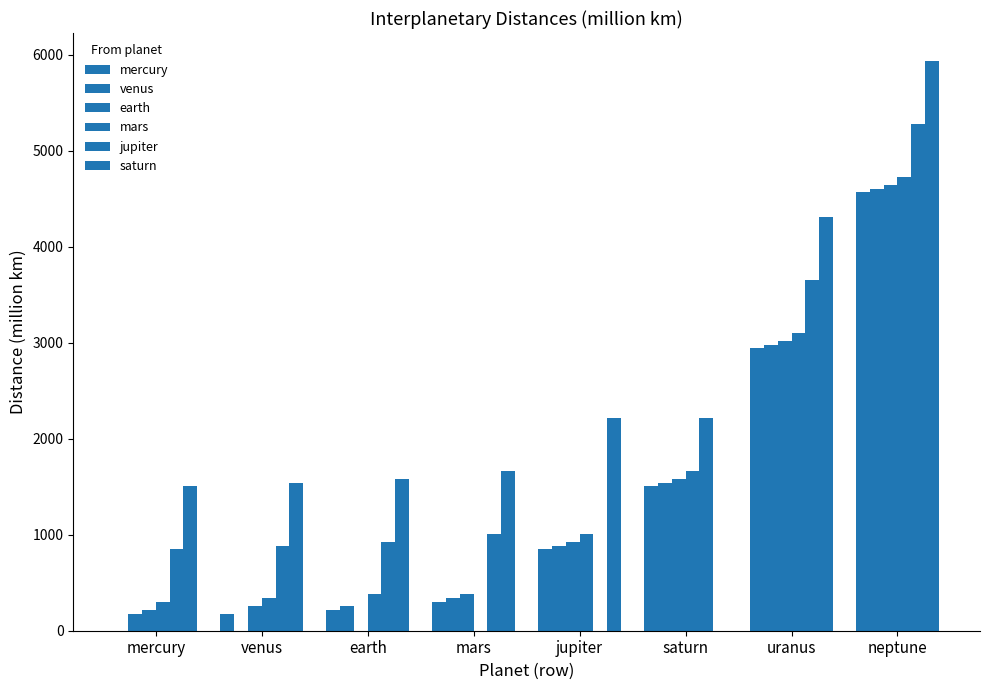

Rank the categories by jupiter value from highest to lowest.

neptune, uranus, saturn, mars, earth, venus, mercury, jupiter